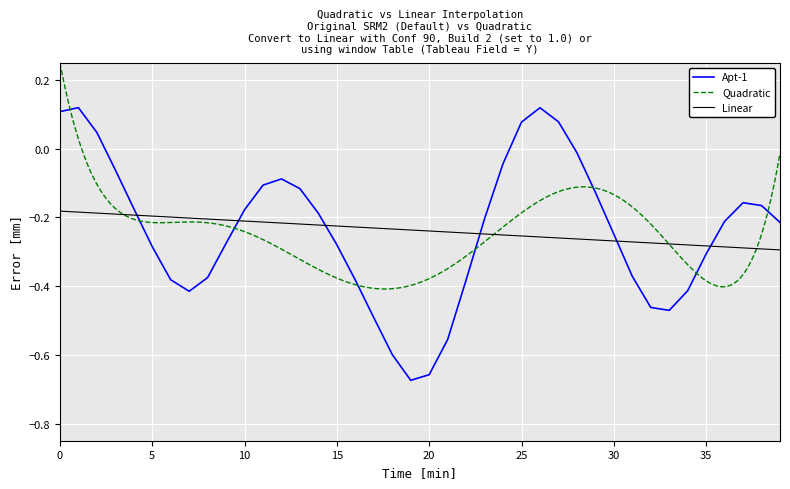

The value of Apt-1 at 0 is 0.2. True or false?

False